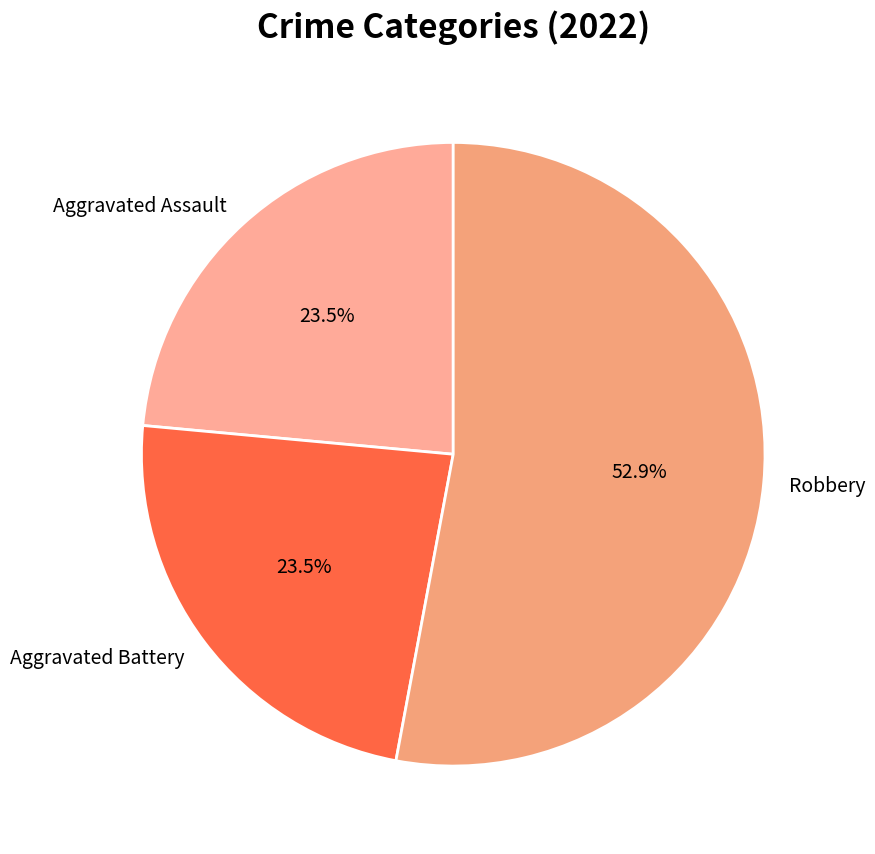

True or false: Robbery accounts for 44% of the total.

False